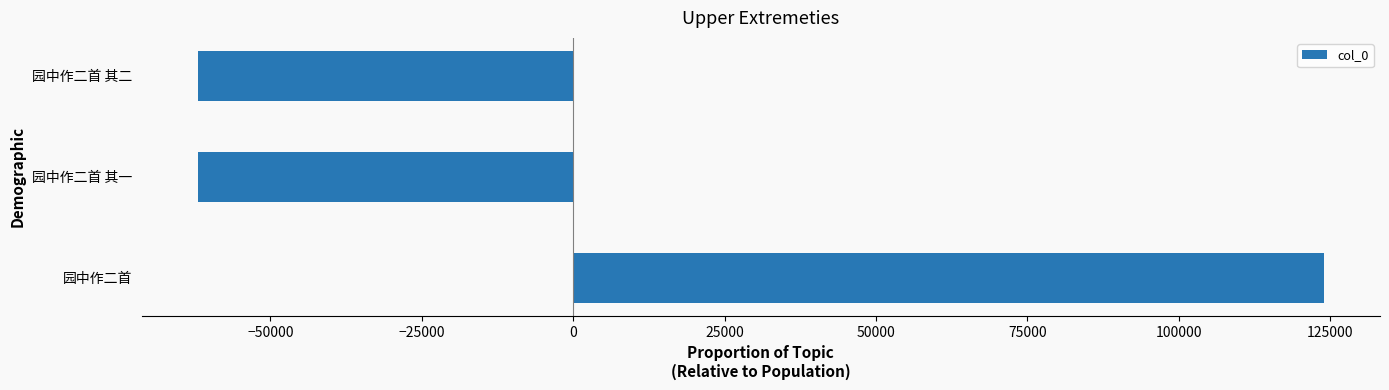

What is the difference between the values at 园中作二首 其一 and 园中作二首?

185906